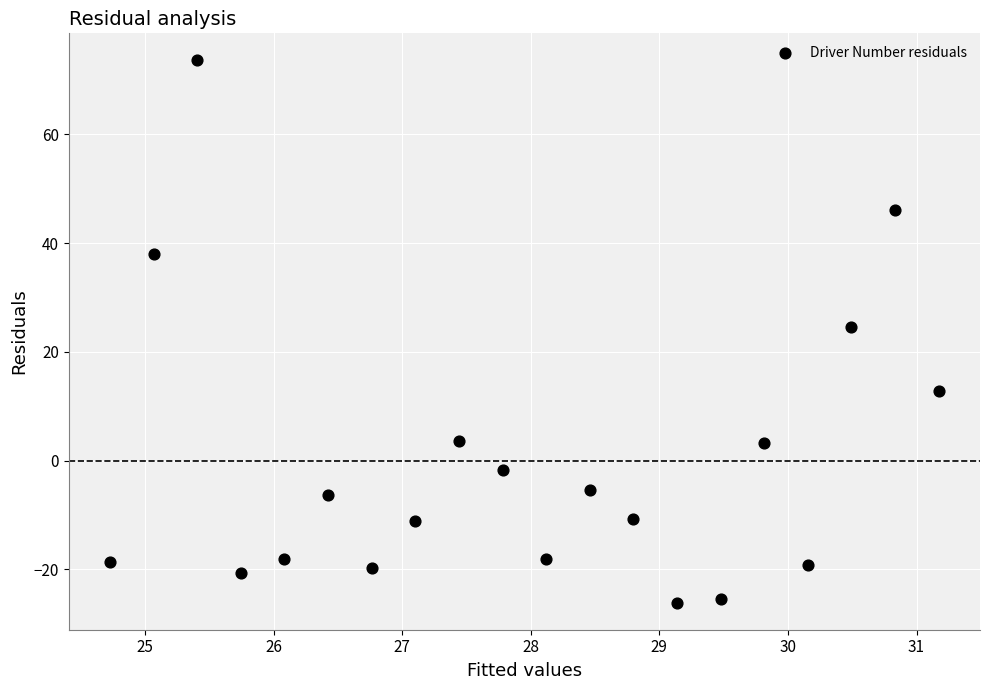

What is the range of X values (max minus min)?

6.4